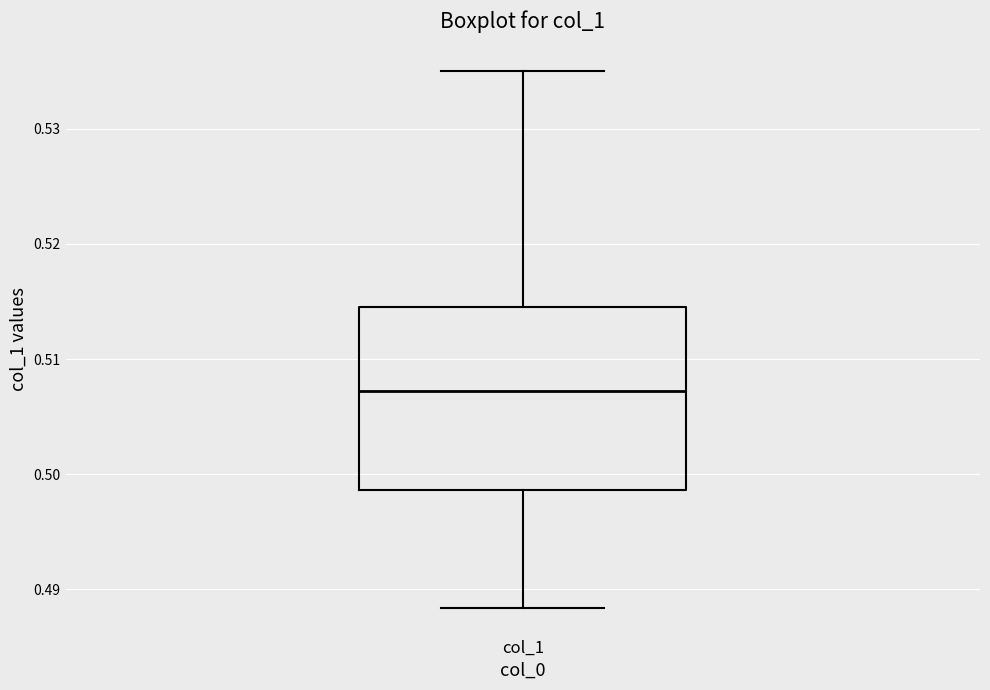

Where is the lower edge of the box for col_1 on the y-axis? The values are not printed on the chart, so give them approximately, as read against the axis.

0.499